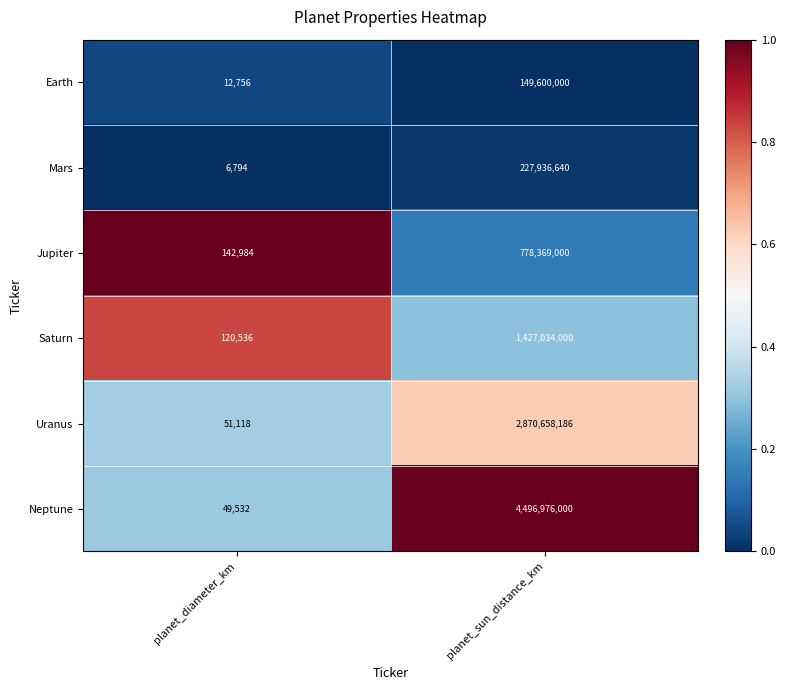

Rank the series at planet_diameter_km from lowest to highest value.

Mars, Earth, Neptune, Uranus, Saturn, Jupiter